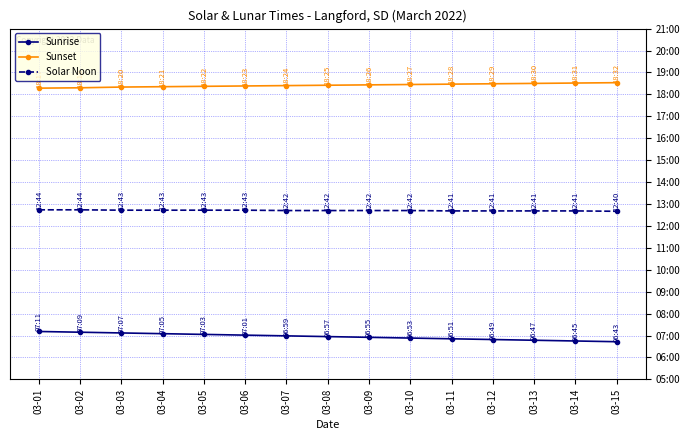

What is the minimum value for Sunset?

1097